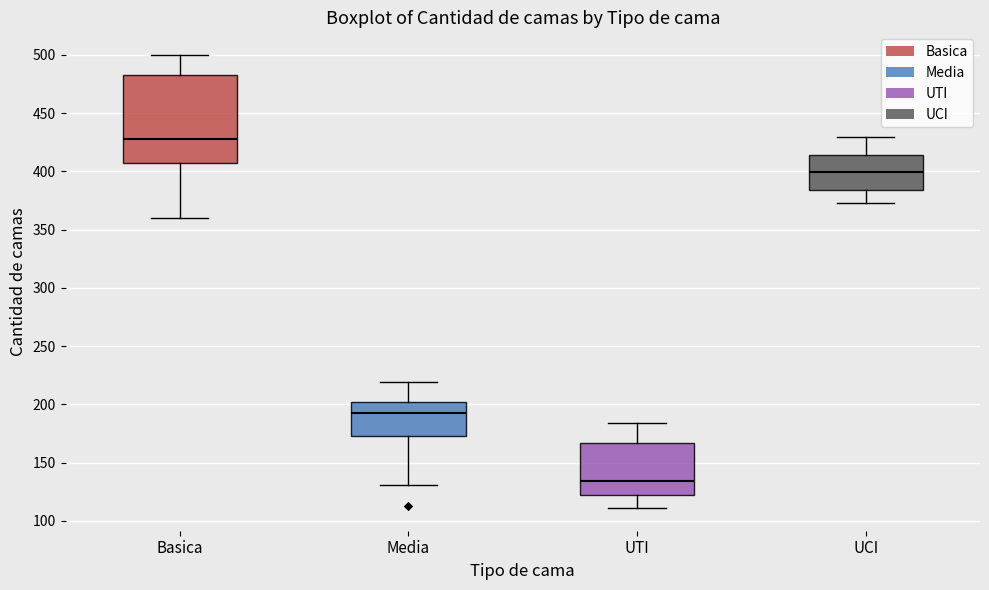

Reading left to right, transcribe this box plot: for each box, give where its median line is, the range the box spans, and where its two whiskers end, as read against the y-axis. The values are not printed on the chart, so give them approximately, as read against the axis.

Basica: median 430, box 405 to 485, whiskers 360 to 500
Media: median 195, box 175 to 200, whiskers 130 to 220
UTI: median 135, box 120 to 165, whiskers 110 to 185
UCI: median 400, box 385 to 415, whiskers 375 to 430